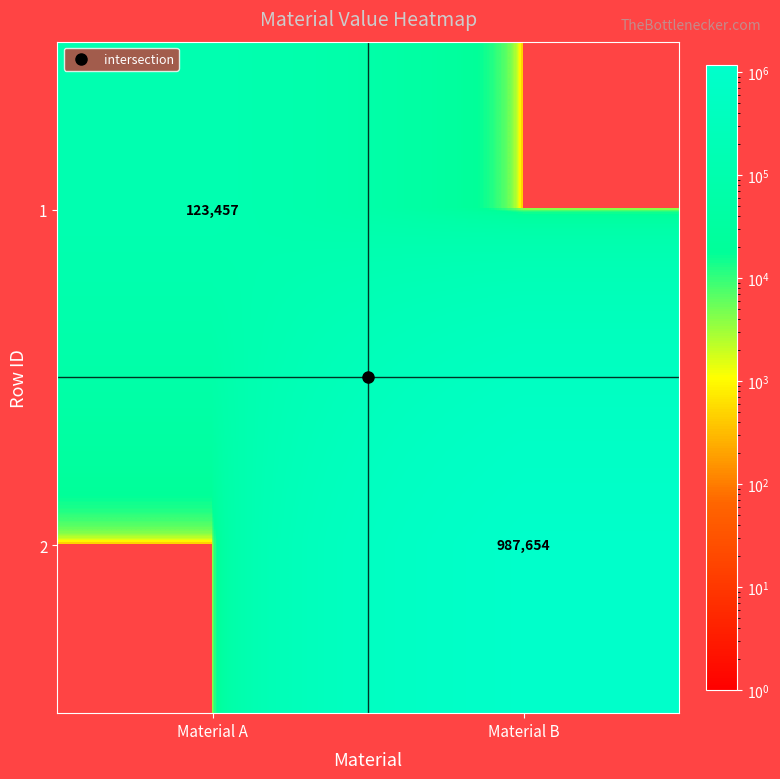

How many values in 1 are above zero?

1